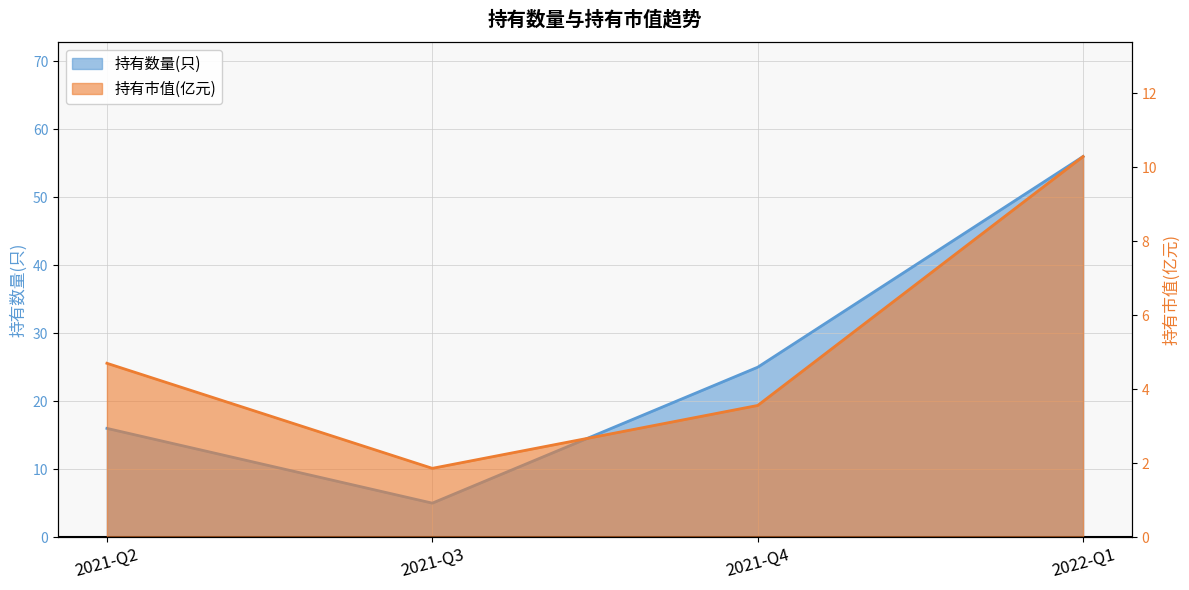

True or false: 持有市值(亿元) has a value of 10.3 at 2022-Q1.

True